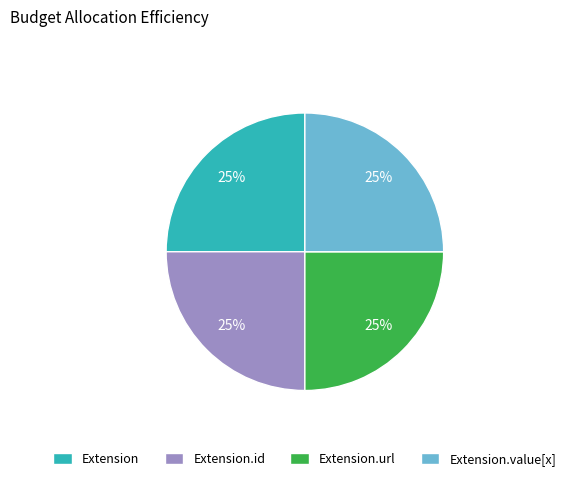

Is it true that Extension is 25% of the pie?

True